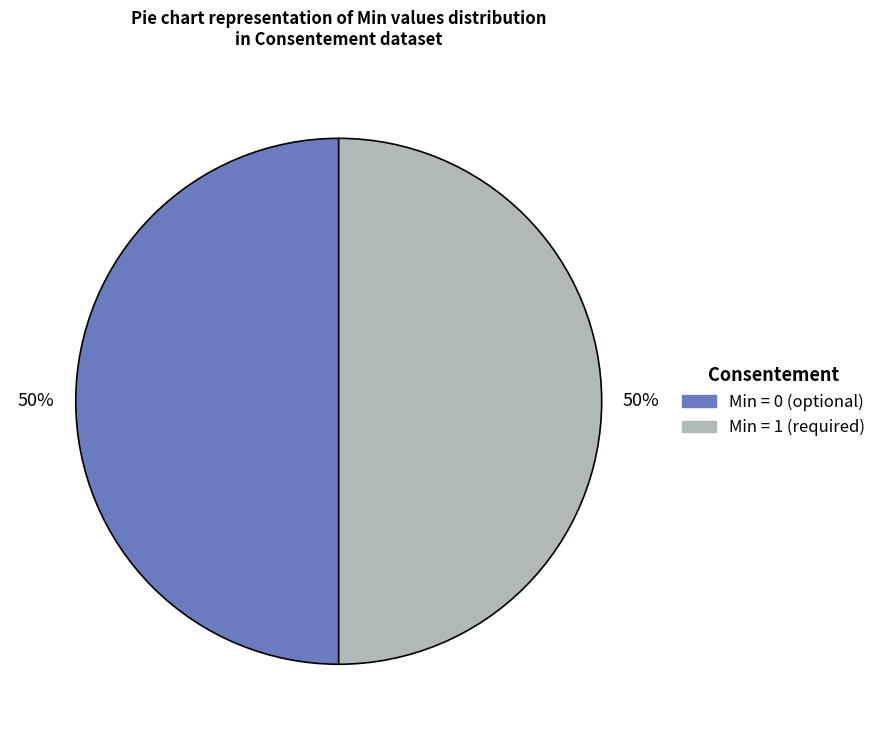

How many segments does this pie chart have?

2